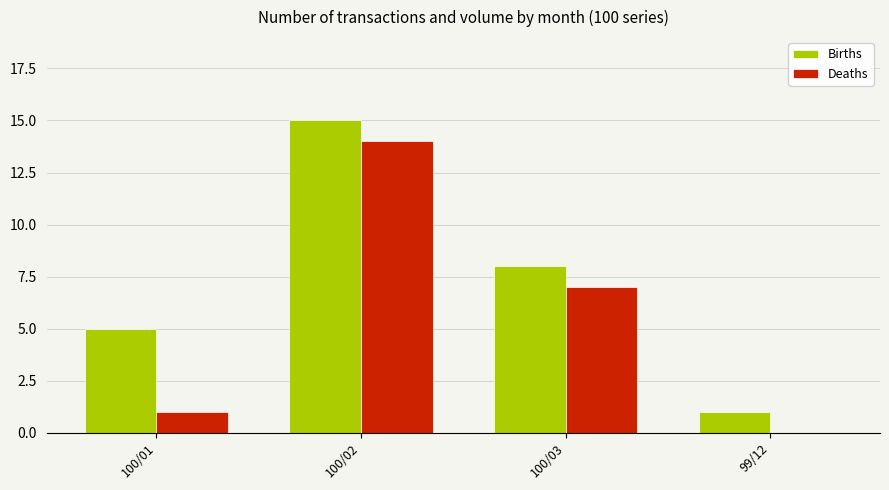

What is the highest value of the Births series?

15